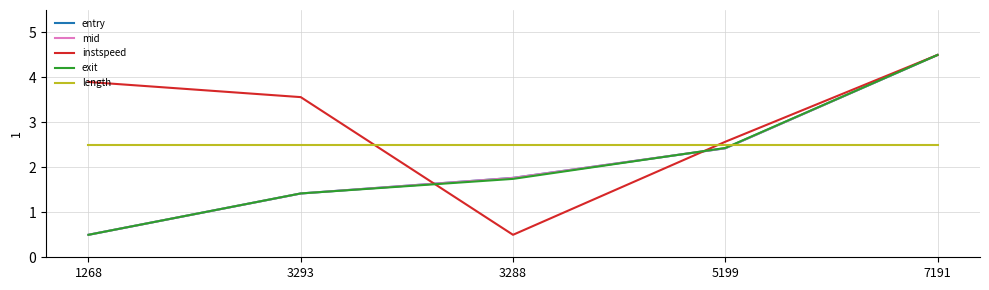

What is the difference between the mid values at 7191 and 3293?

3.1